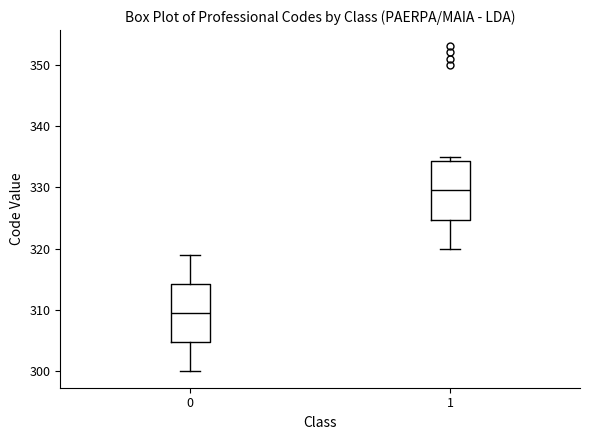

Reading left to right, read every box against the y-axis: the position of its median line, the range the box covers, and the ends of its whiskers. The values are not printed on the chart, so give them approximately, as read against the axis.

0: median 310, box 305 to 314, whiskers 300 to 319
1: median 330, box 325 to 334, whiskers 320 to 335